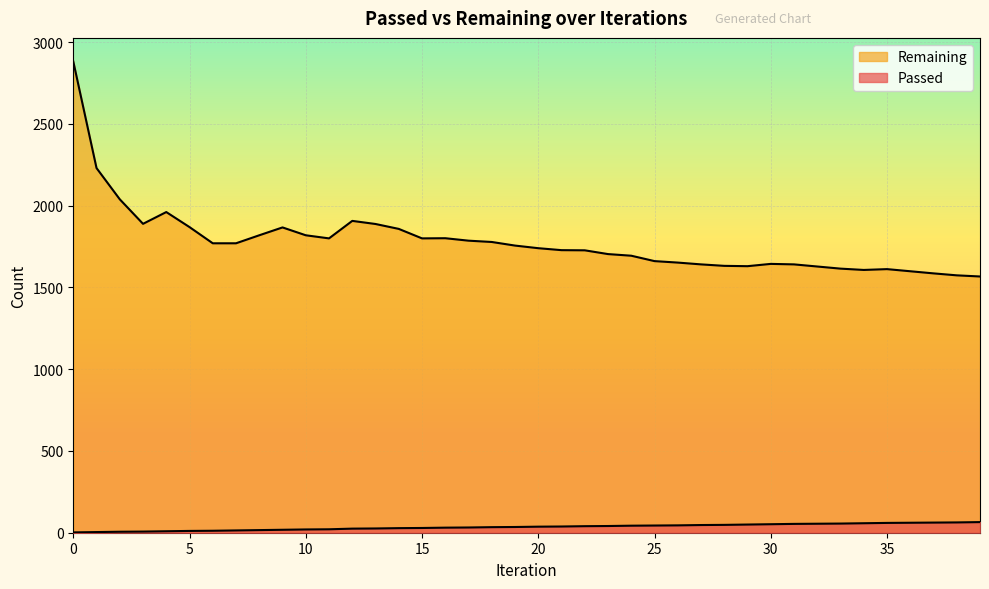

Reading right to left, list all the values displayed in this chart.

Passed: 65	63	62	61	60	58	56	55	54	52	50	48	47	45	44	43	41	40	38	37	35	34	32	31	29	28	26	25	21	20	18	16	14	12	11	9	7	6	4	2
Remaining: 1567	1574	1586	1599	1612	1607	1615	1628	1641	1644	1630	1632	1641	1652	1661	1694	1704	1727	1728	1740	1756	1778	1786	1801	1800	1858	1888	1907	1800	1819	1867	1819	1770	1770	1869	1961	1889	2039	2230	2882